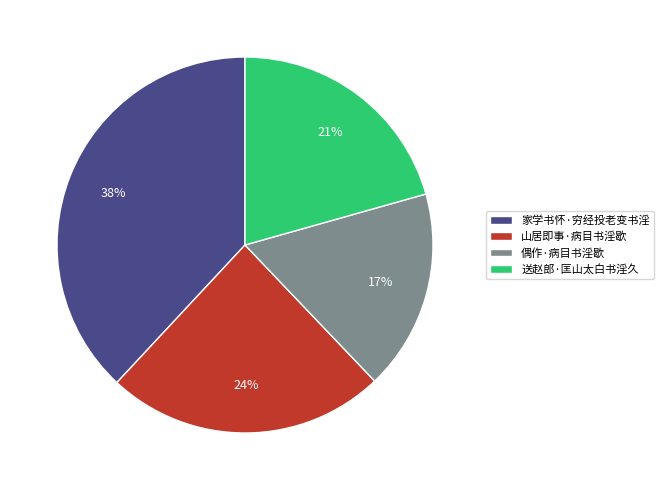

Combined, do 偶作·病目书淫歇 and 山居即事·病目书淫歇 account for over 50%?

No